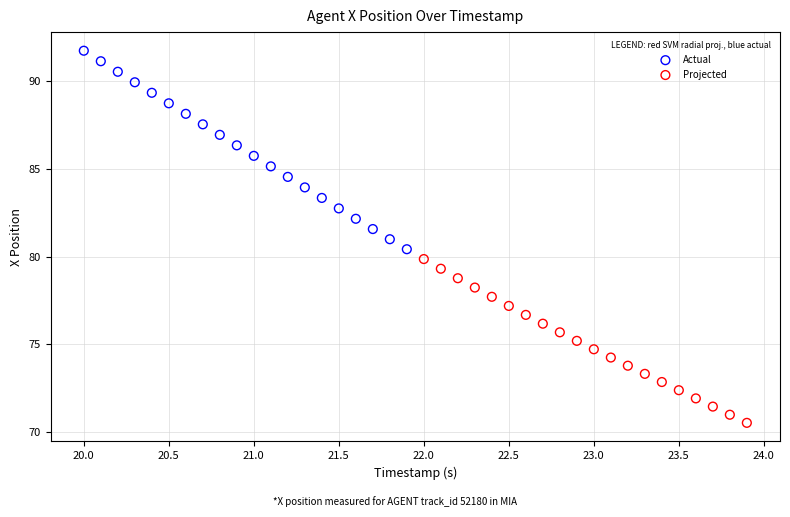

Which series reaches the maximum Y coordinate?

Actual